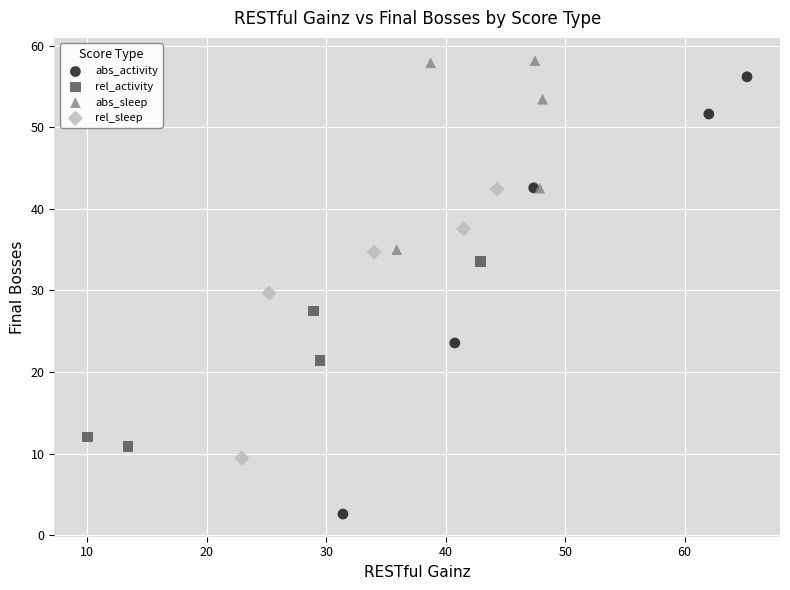

Which series contains the highest Y value?

abs_sleep